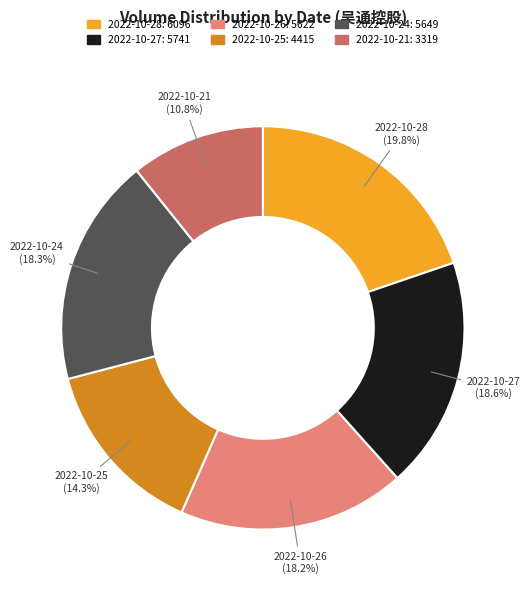

Count the number of slices in the pie.

6